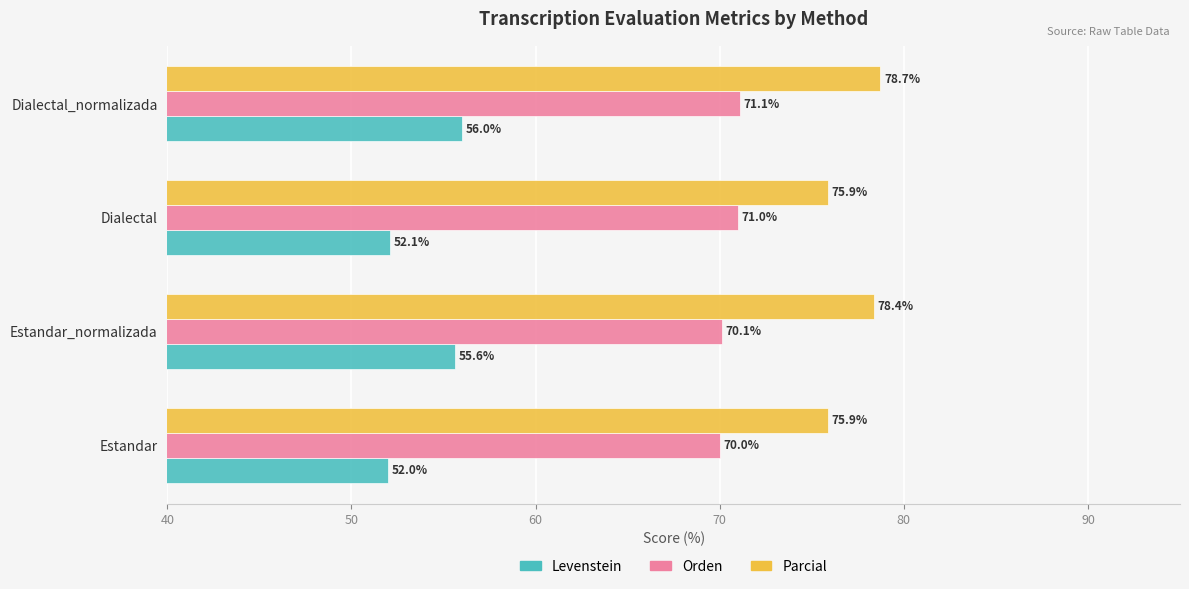

How many data points in Levenstein are above 55?

2